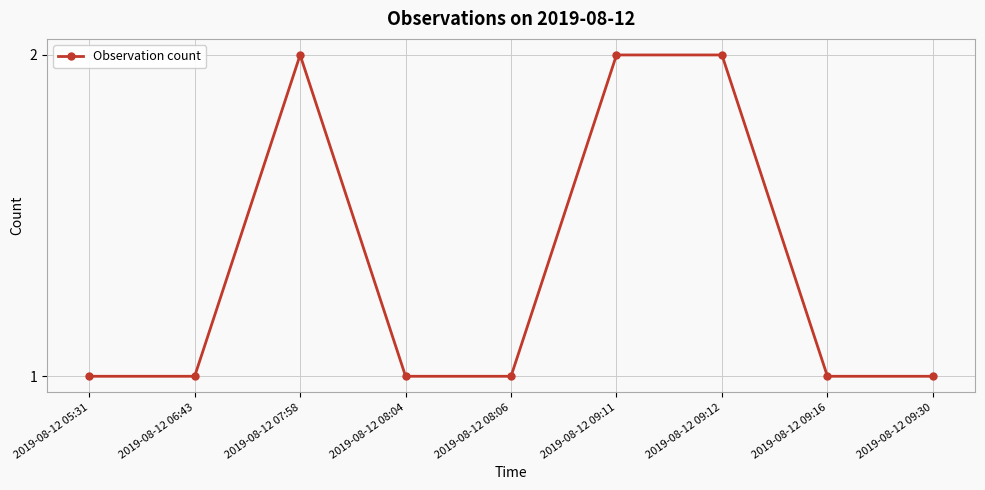

Reading left to right, list all the values displayed in this chart.

2019-08-12 05:31=1	2019-08-12 06:43=1	2019-08-12 07:58=2	2019-08-12 08:04=1	2019-08-12 08:06=1	2019-08-12 09:11=2	2019-08-12 09:12=2	2019-08-12 09:16=1	2019-08-12 09:30=1